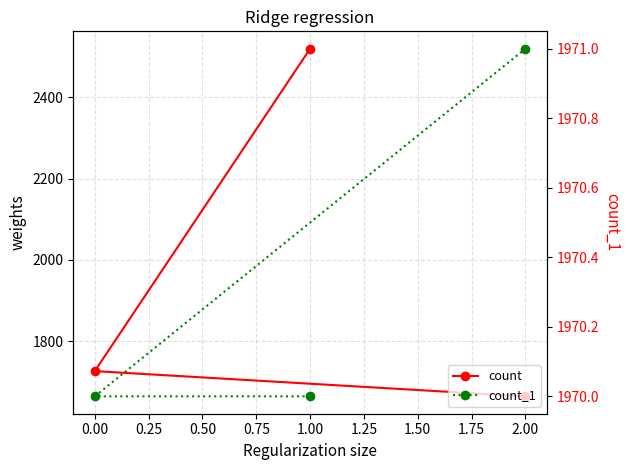

Reading left to right, what are all the values shown in this chart?

count: 2519	1727	1665
count_1: 1970	1970	1971